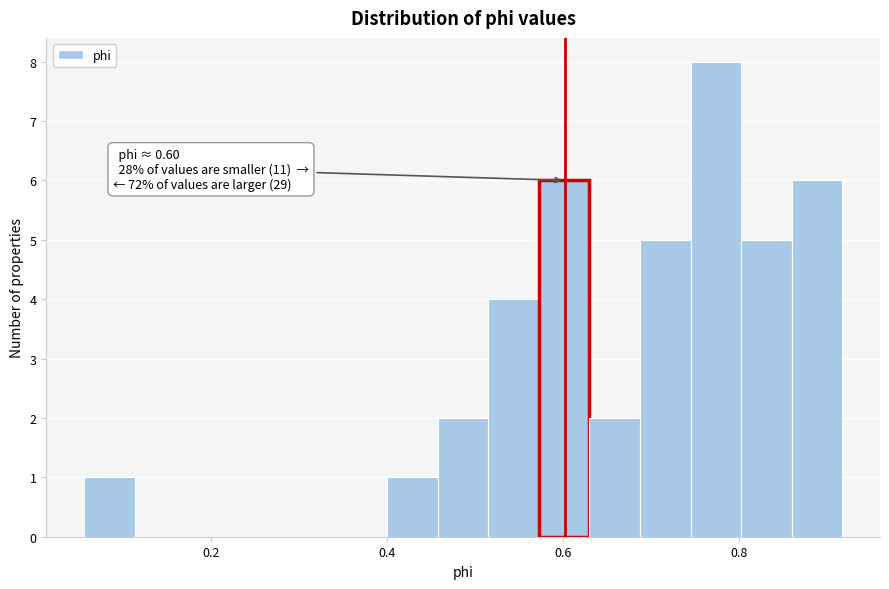

Around what value on the x-axis is the tallest bar? Give the approximate position of its centre, as read against the axis.

0.78